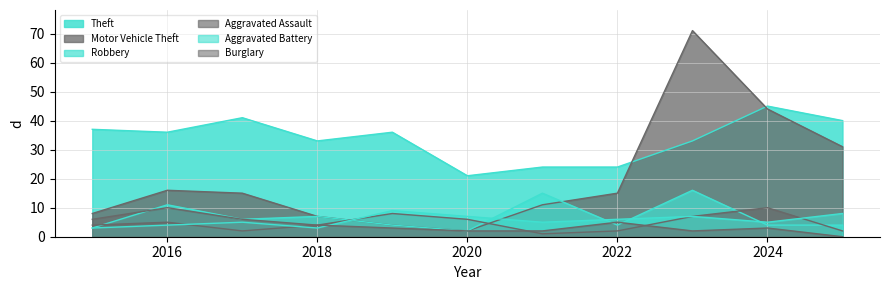

True or false: Robbery and Theft intersect in this chart.

False